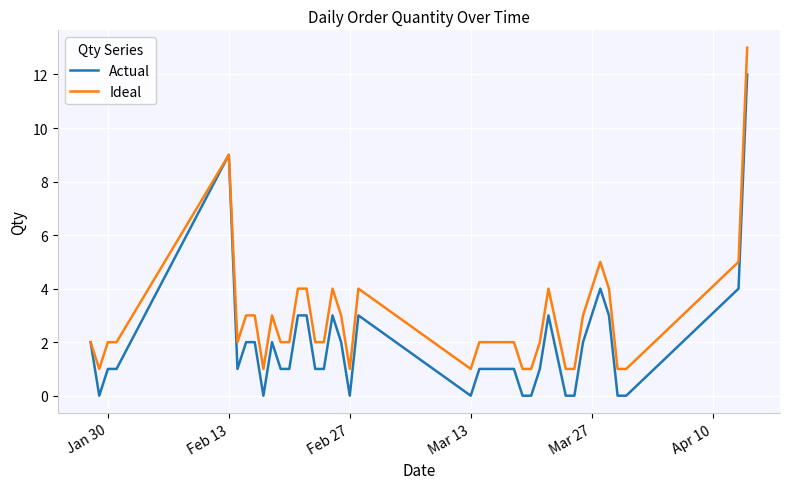

List the series in order of their peak value, lowest first.

Actual, Ideal